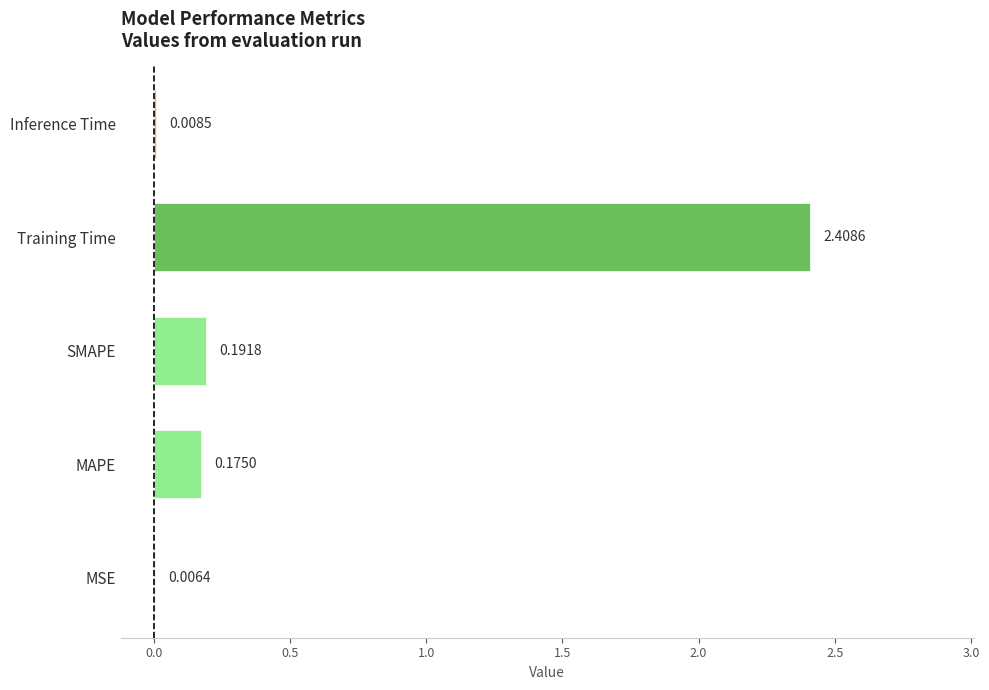

What is the sum of all values?

2.8